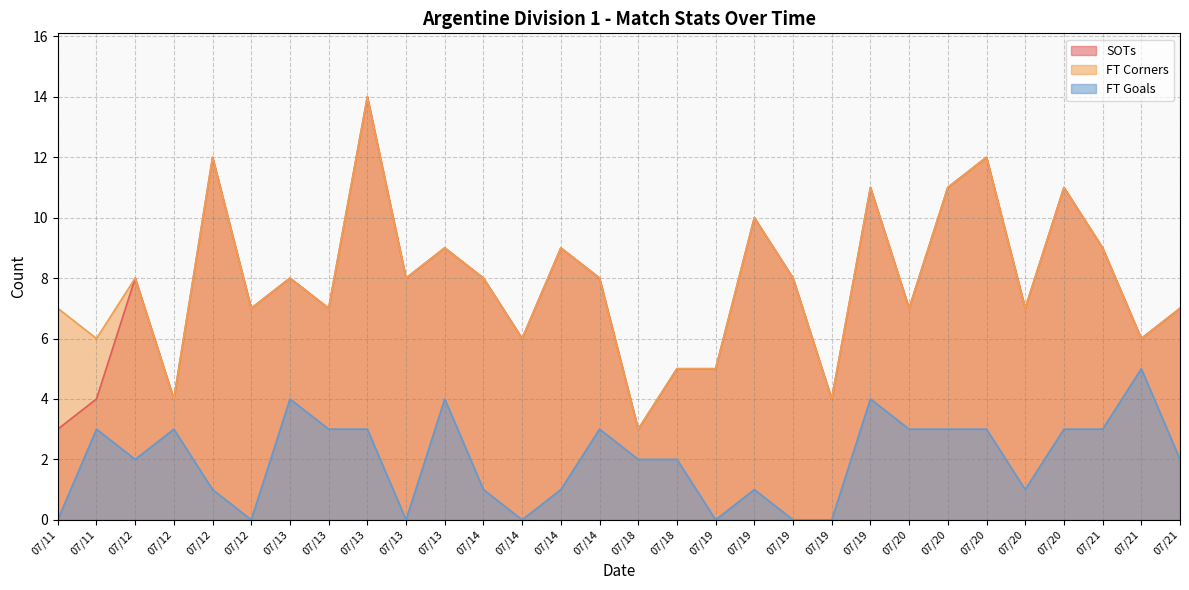

Reading left to right, what are all the values shown in this chart?

SOTs: 3	4	8	4	12	7	8	7	14	8	9	8	6	9	8	3	5	5	10	8	4	11	7	11	12	7	11	9	6	7
FT Corners: 7	6	8	4	12	7	8	7	14	8	9	8	6	9	8	3	5	5	10	8	4	11	7	11	12	7	11	9	6	7
FT Goals: 0	3	2	3	1	0	4	3	3	0	4	1	0	1	3	2	2	0	1	0	0	4	3	3	3	1	3	3	5	2